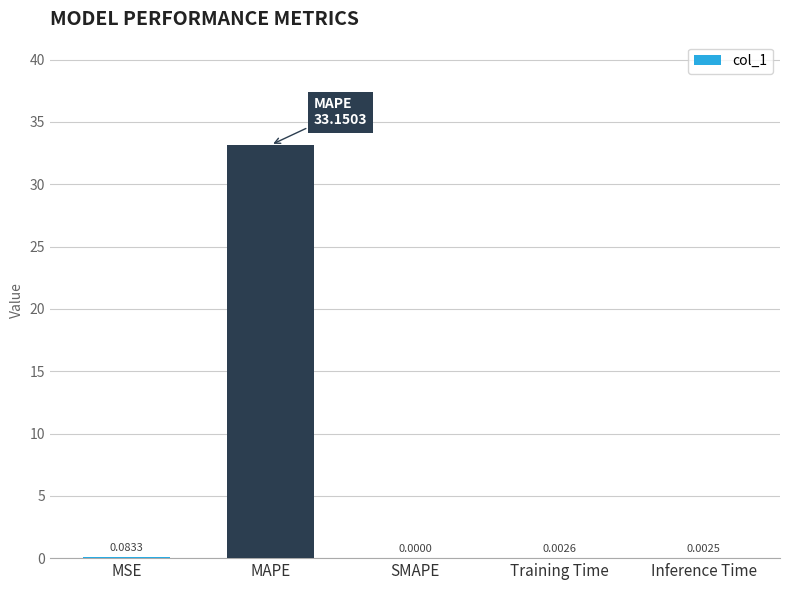

Where is the data nearest to the value 16?

MSE